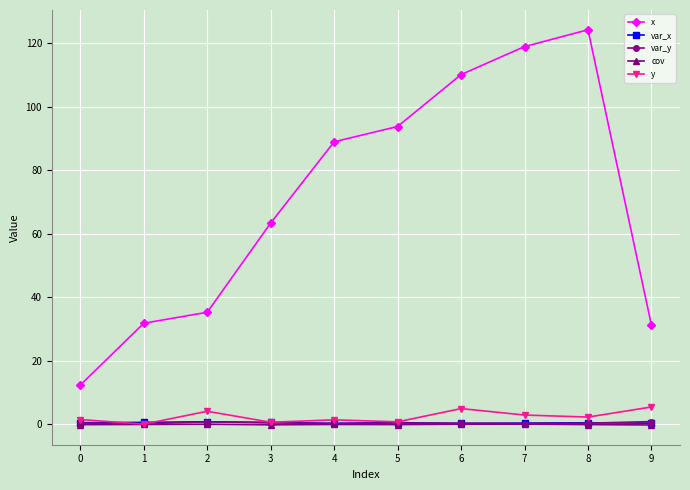

True or false: cov has more than 0 points higher than both neighbors.

True